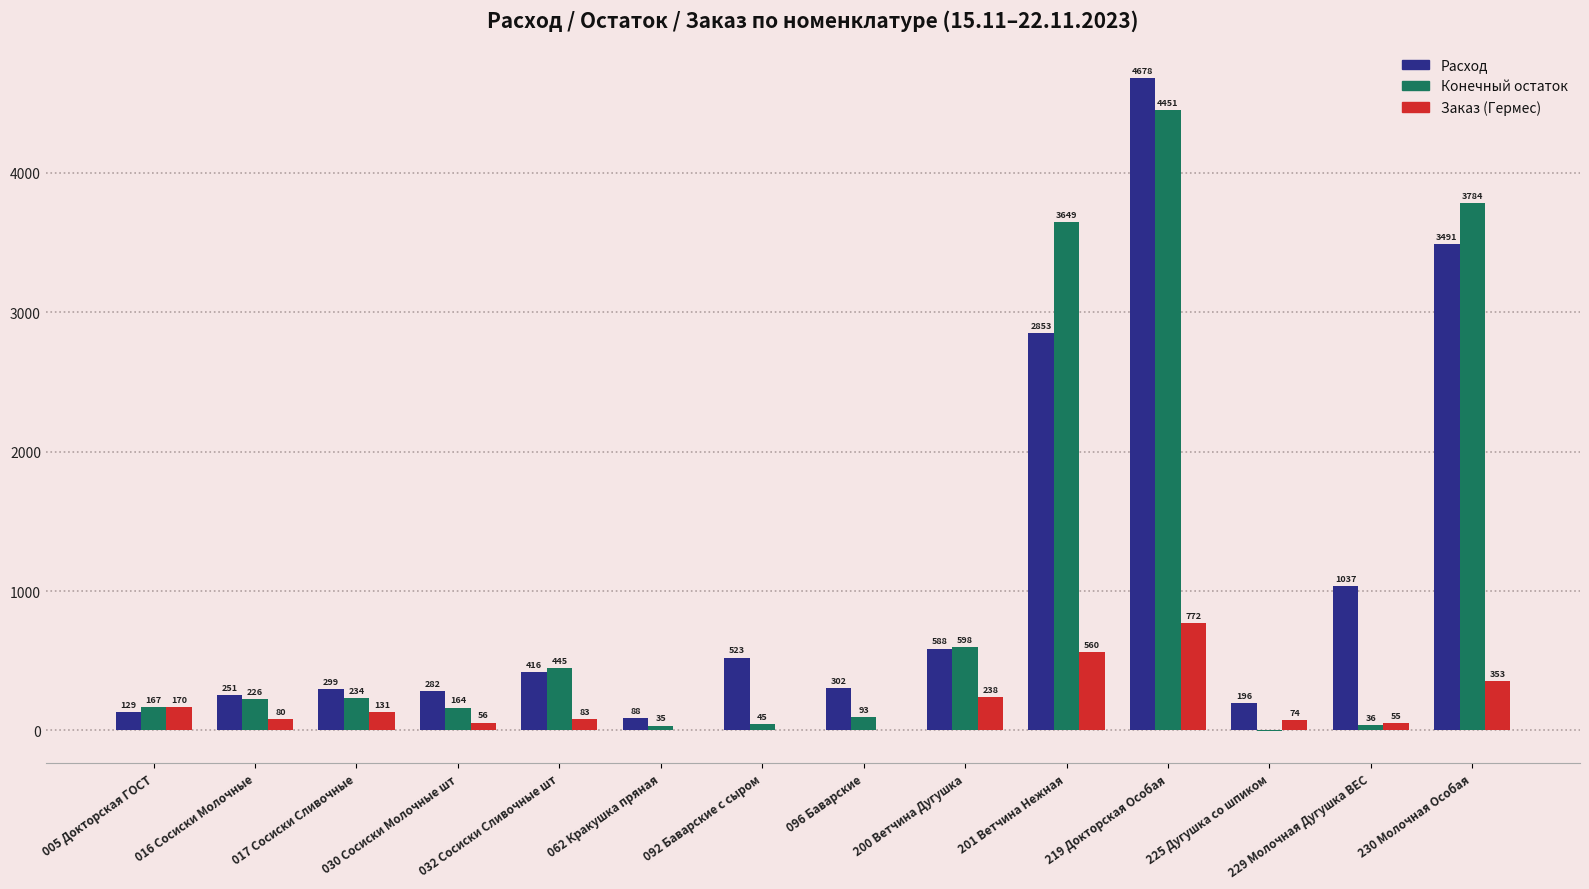

True or false: Заказ (Гермес) has a value of 54.9 at 229 Молочная Дугушка ВЕС.

True